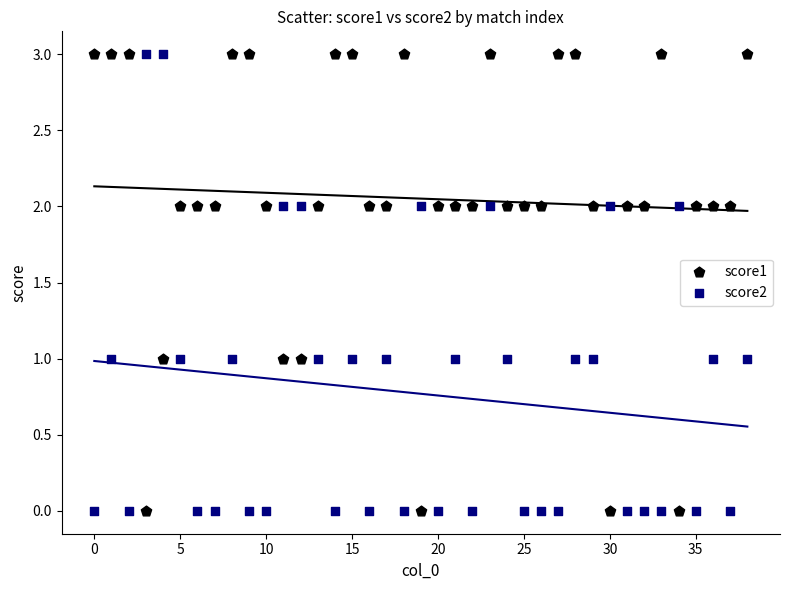

Across all data points, what is the range of Y values (max minus min)?

3